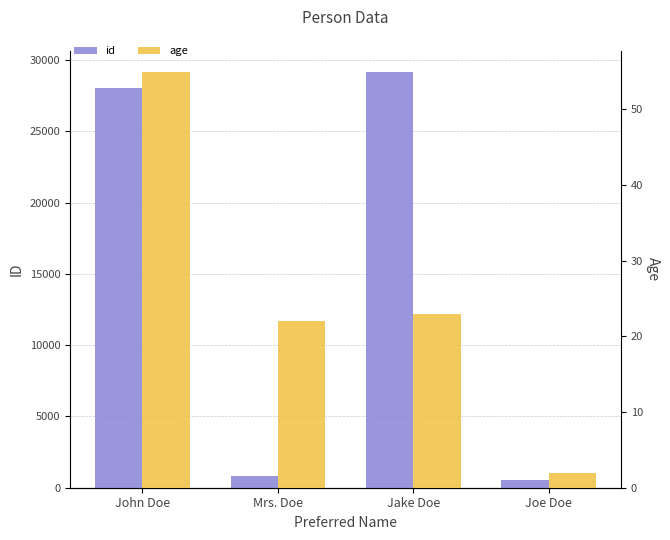

What is the lowest value of the age series?

2